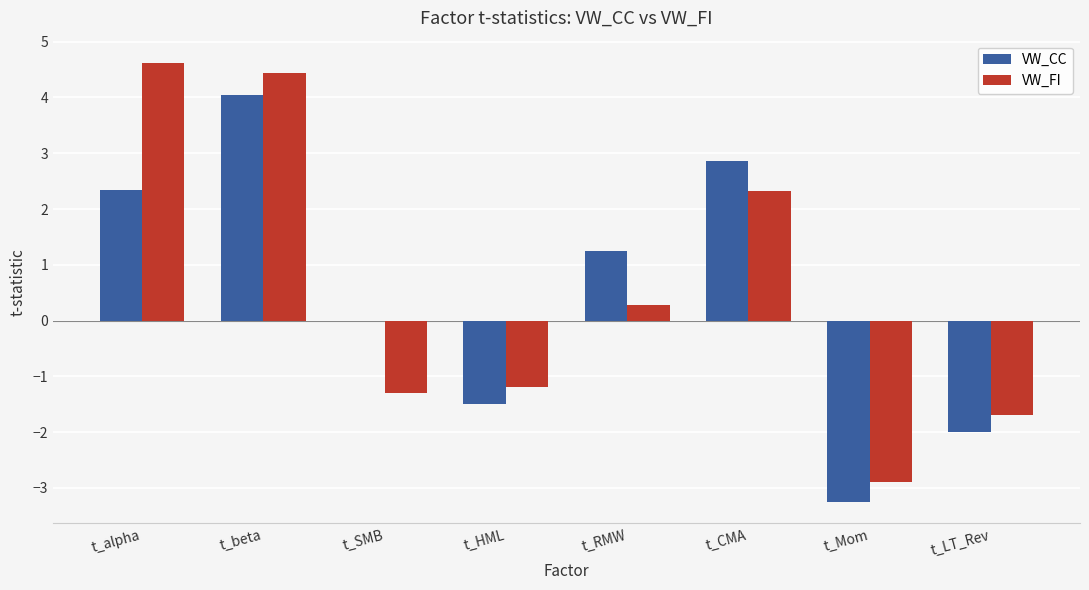

True or false: VW_CC has a value of 1.3 at t_CMA.

False